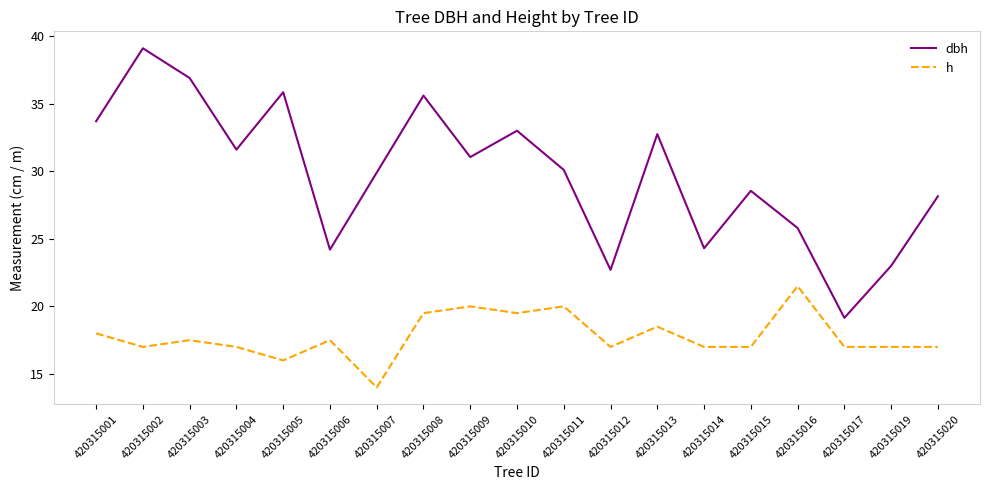

True or false: dbh has a value of 7.6 at 420315010.

False